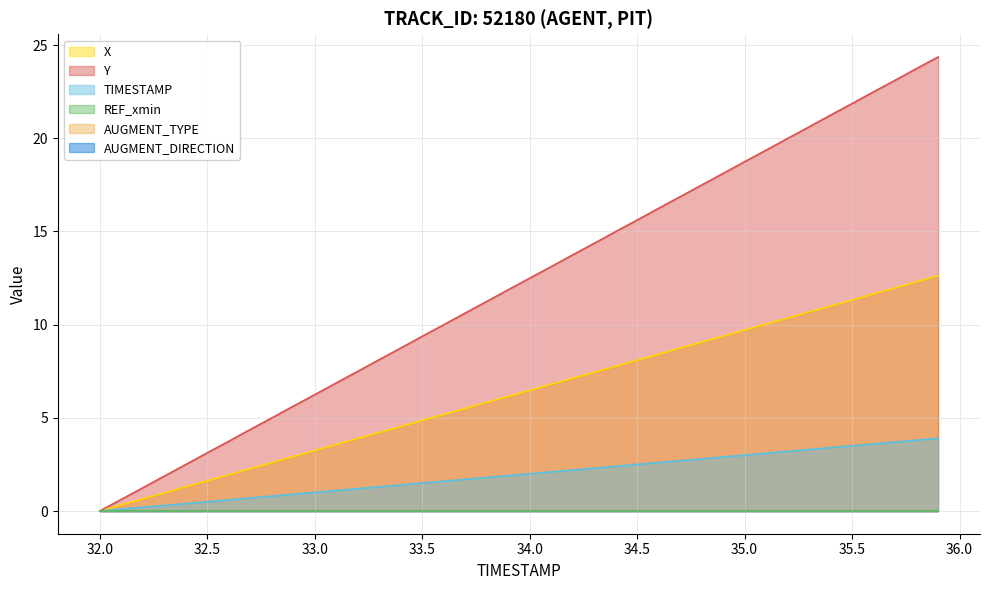

True or false: Y and TIMESTAMP cross at least once.

False